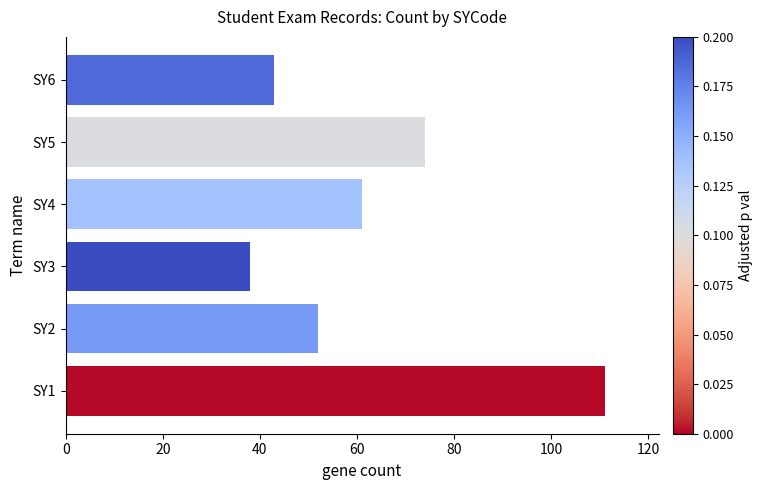

How many data points are less than 61?

3